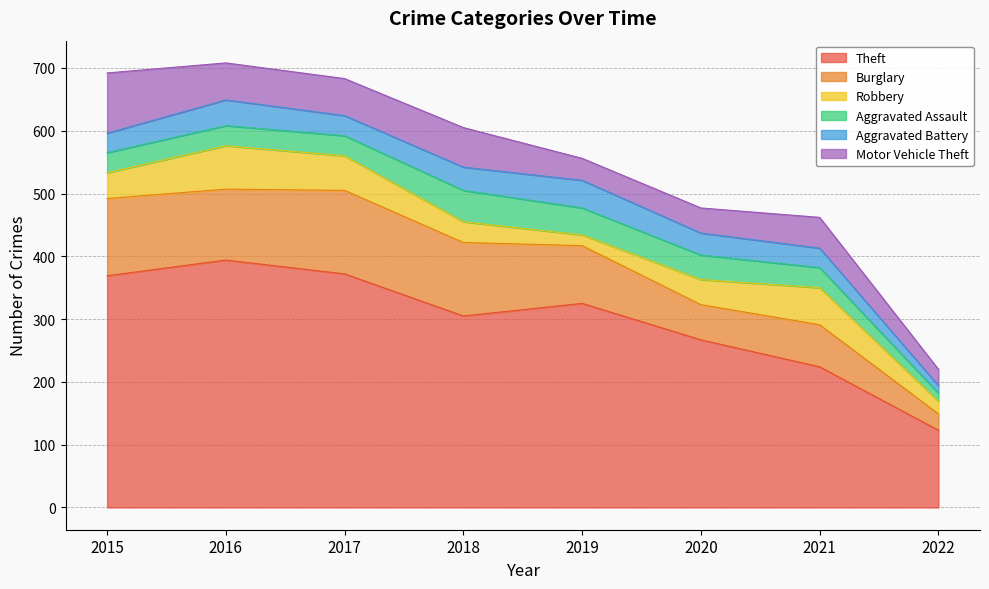

How many lines are shown in the chart?

6